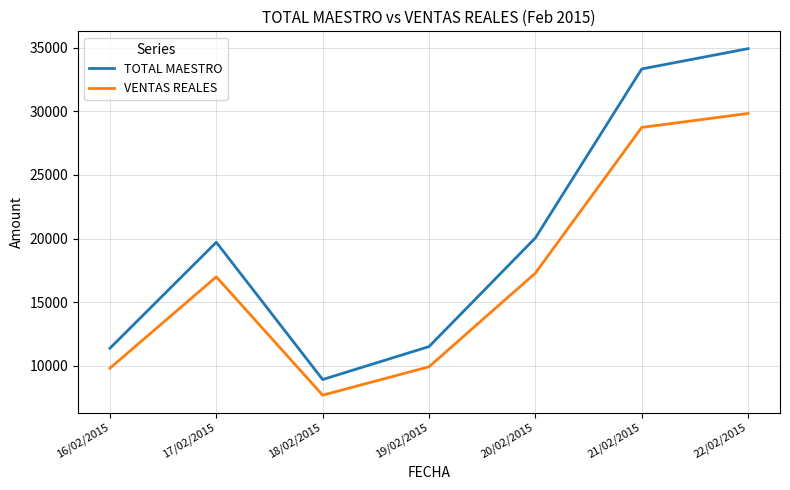

The TOTAL MAESTRO series shows 5626.1 at 18/02/2015. True or false?

False